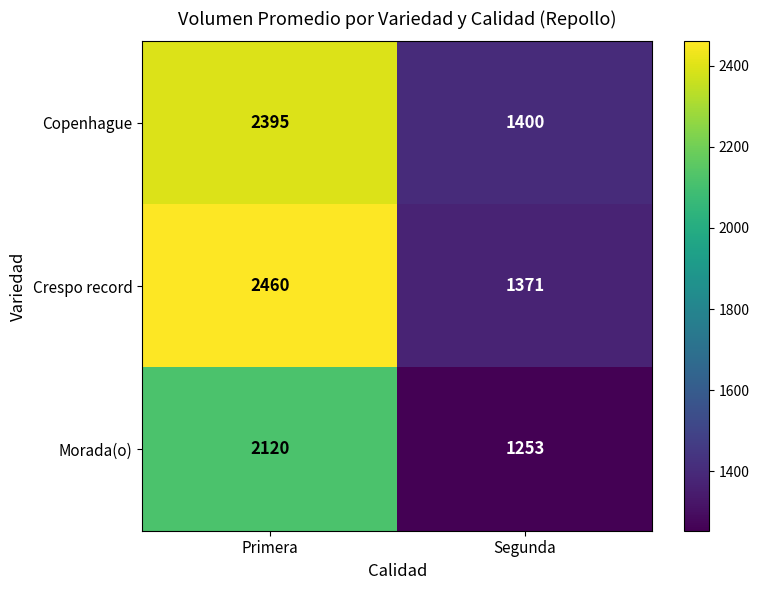

Reading right to left, transcribe all the data shown in this chart.

Copenhague: 1400	2395
Crespo record: 1371	2460
Morada(o): 1253	2120